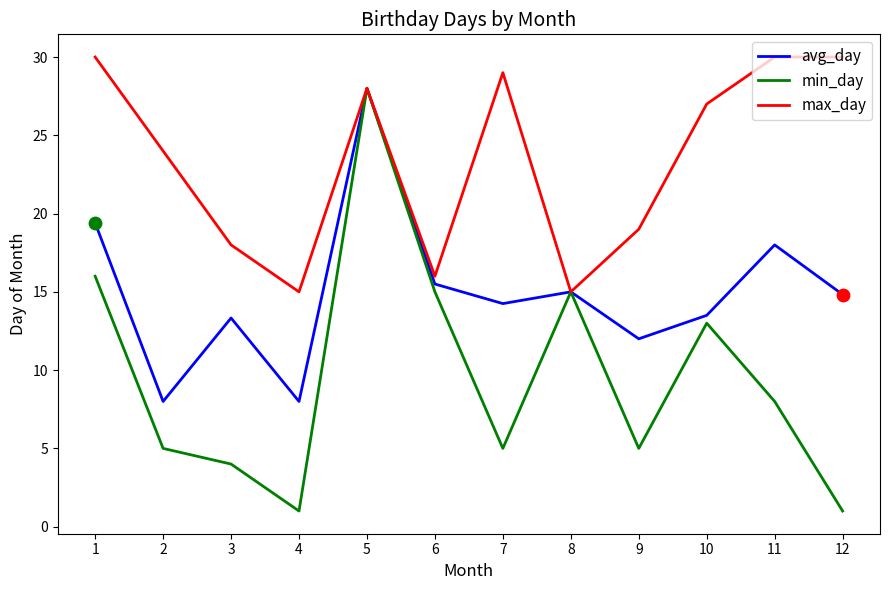

What are all the series names shown in the legend?

avg_day, min_day, max_day